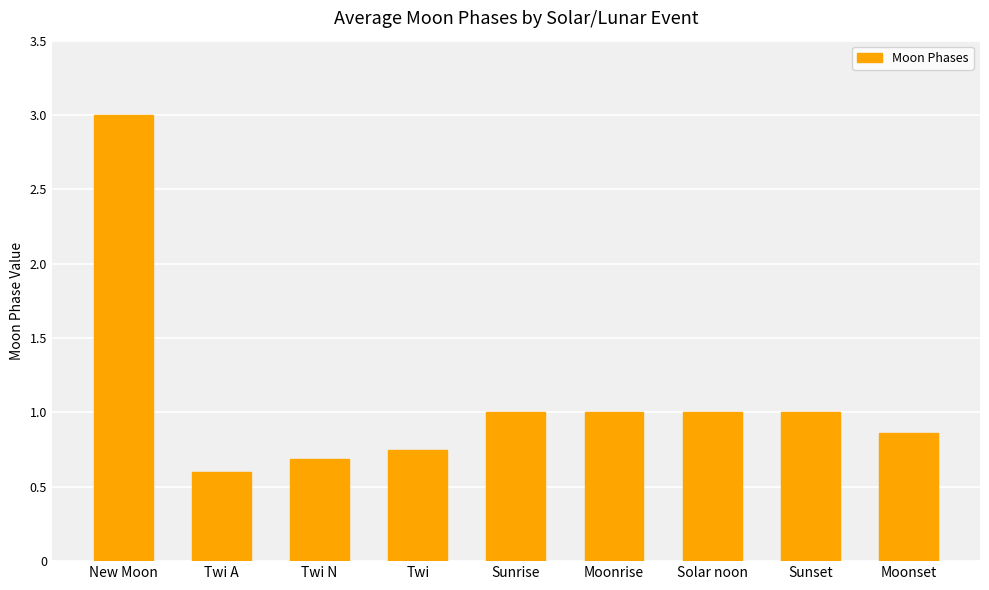

What is the sum of all values?

9.9